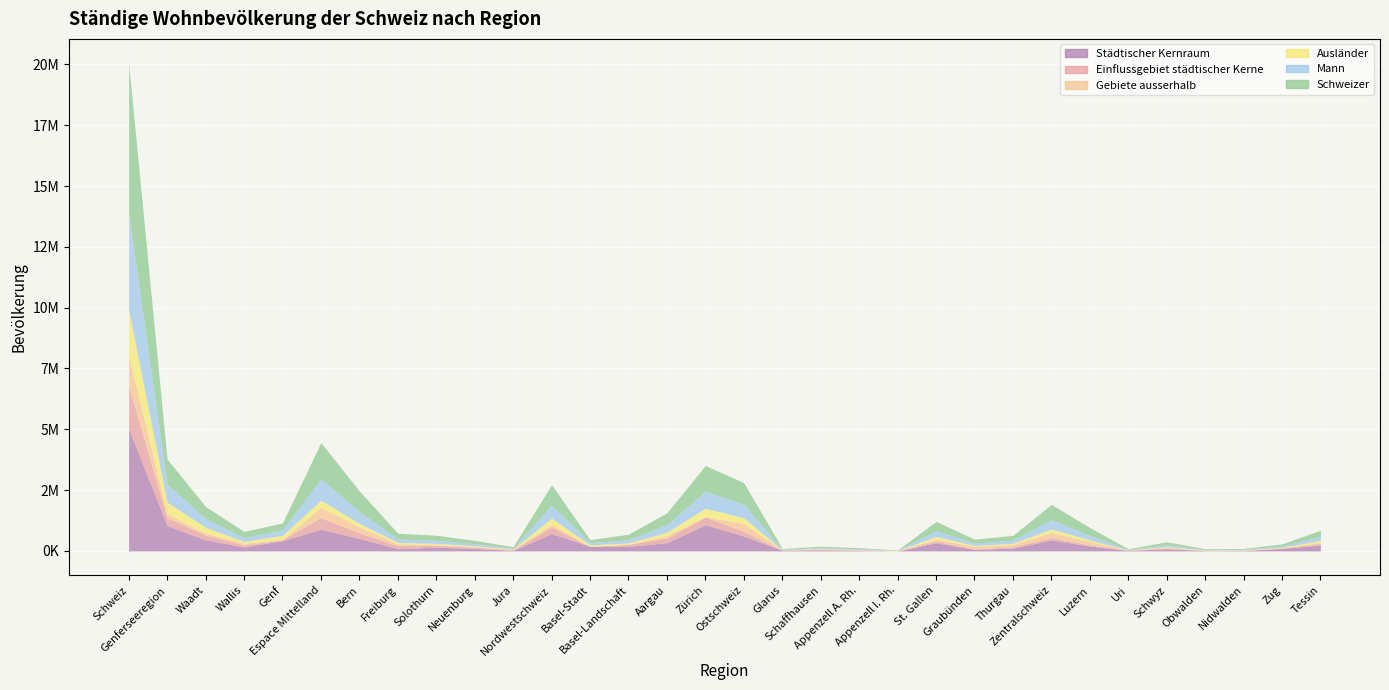

How many data points in Ausländer are less than 62928?

16